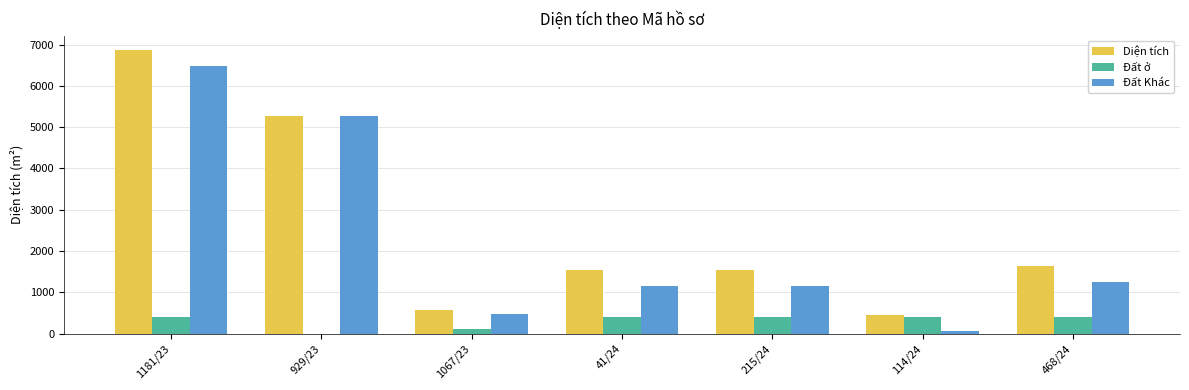

At which label is Diện tích closest to 3659?

929/23